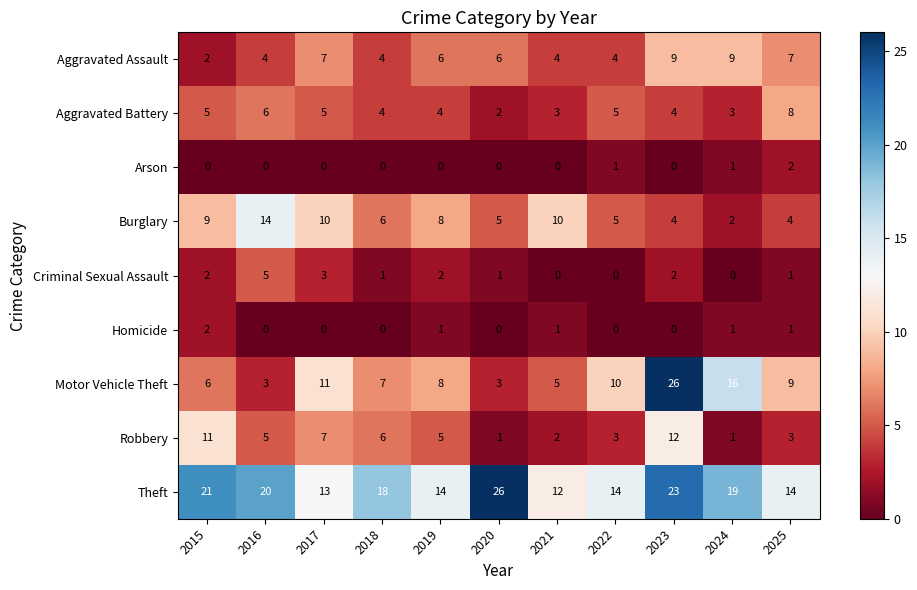

What is the greatest value displayed?

26